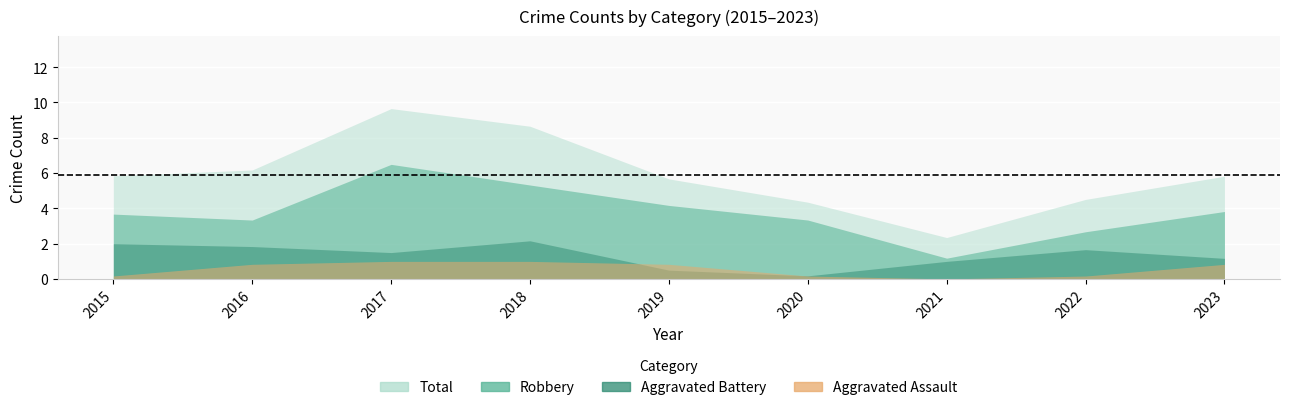

What are all the series names shown in the legend?

Aggravated Assault, Aggravated Battery, Robbery, Total